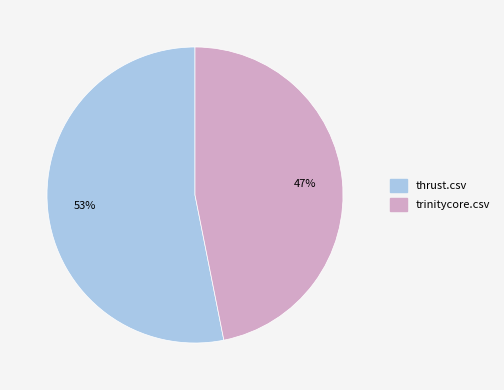

Count the number of slices in the pie.

2